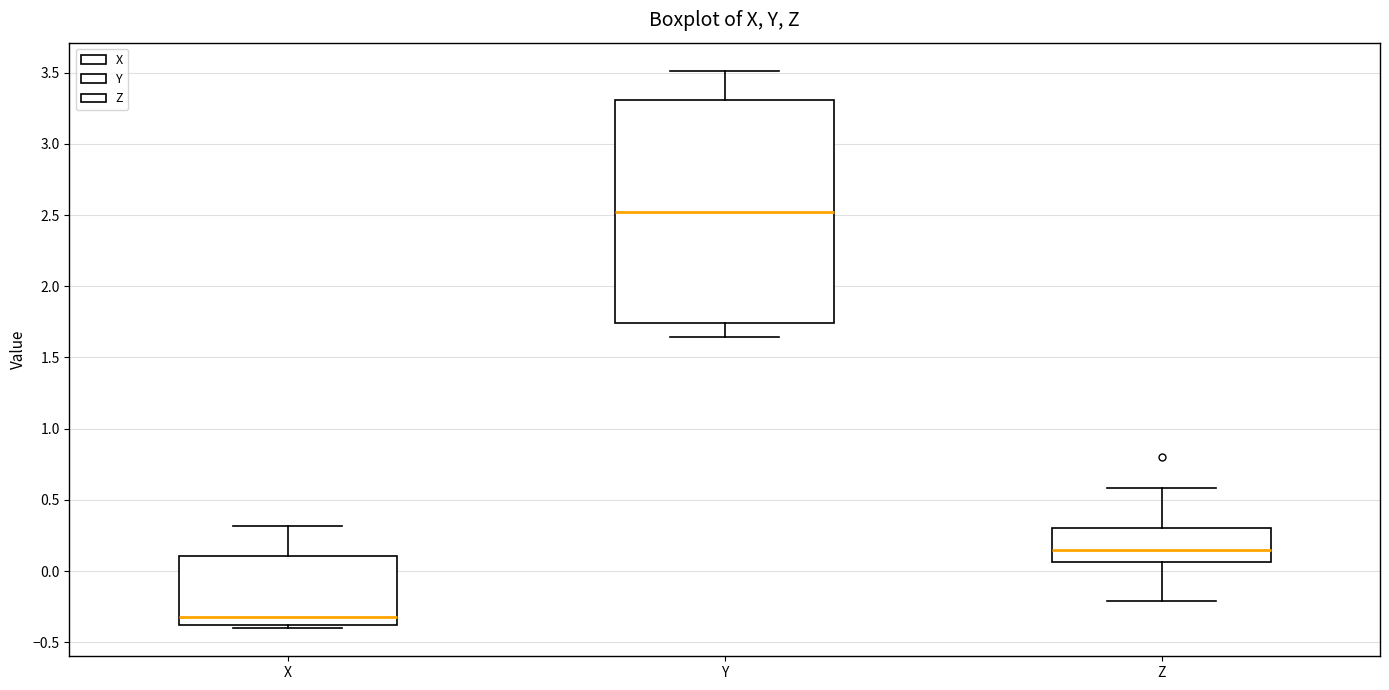

Reading left to right, read every box against the y-axis: the position of its median line, the range the box covers, and the ends of its whiskers. The values are not printed on the chart, so give them approximately, as read against the axis.

X: median -0.30, box -0.40 to 0.10, whiskers -0.40 (just below the box's lower edge) to 0.30
Y: median 2.50, box 1.75 to 3.30, whiskers 1.65 to 3.50
Z: median 0.15, box 0.05 to 0.30, whiskers -0.20 to 0.60